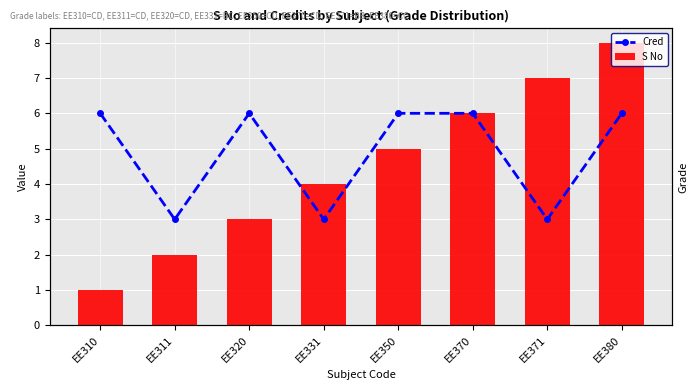

At which category does the chart reach its peak across all series?

EE380